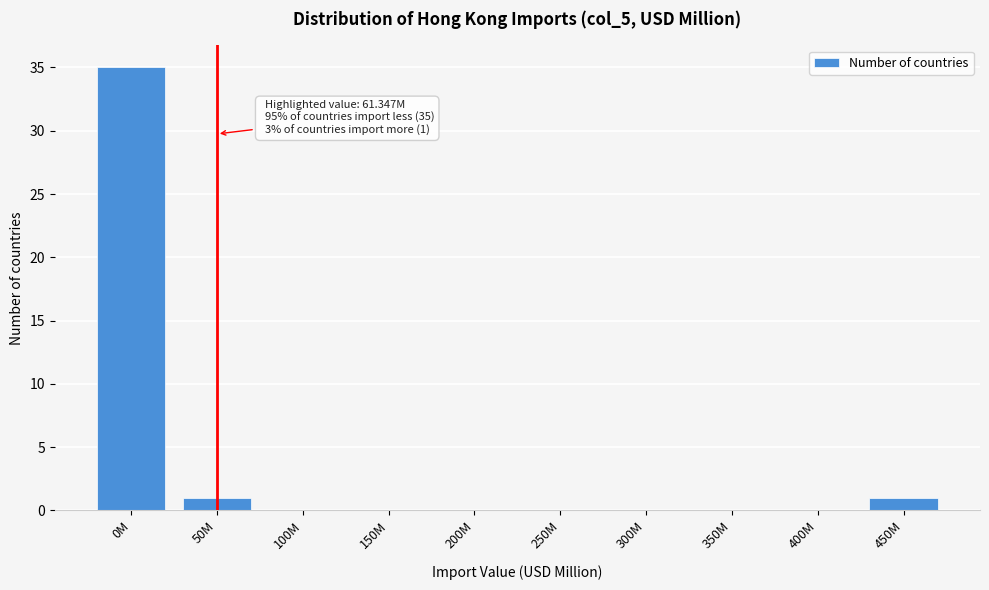

Reading left to right, transcribe all the data shown in this chart.

0M=35	50M=1	100M=0	150M=0	200M=0	250M=0	300M=0	350M=0	400M=0	450M=1